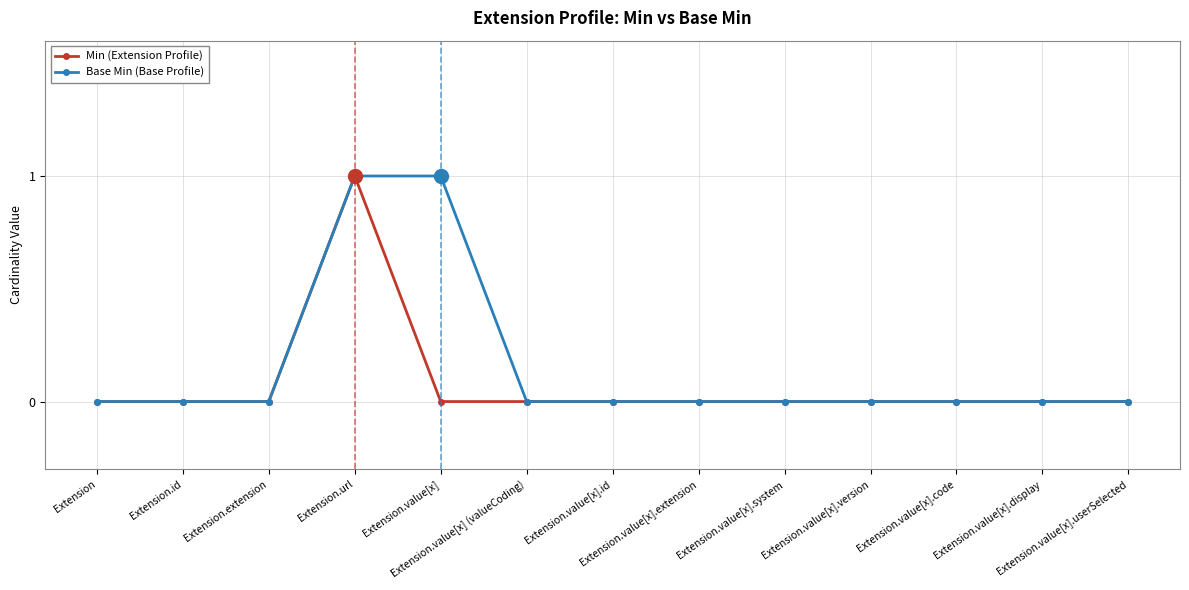

Which series has the largest total across all categories?

Base Min (Base Profile)